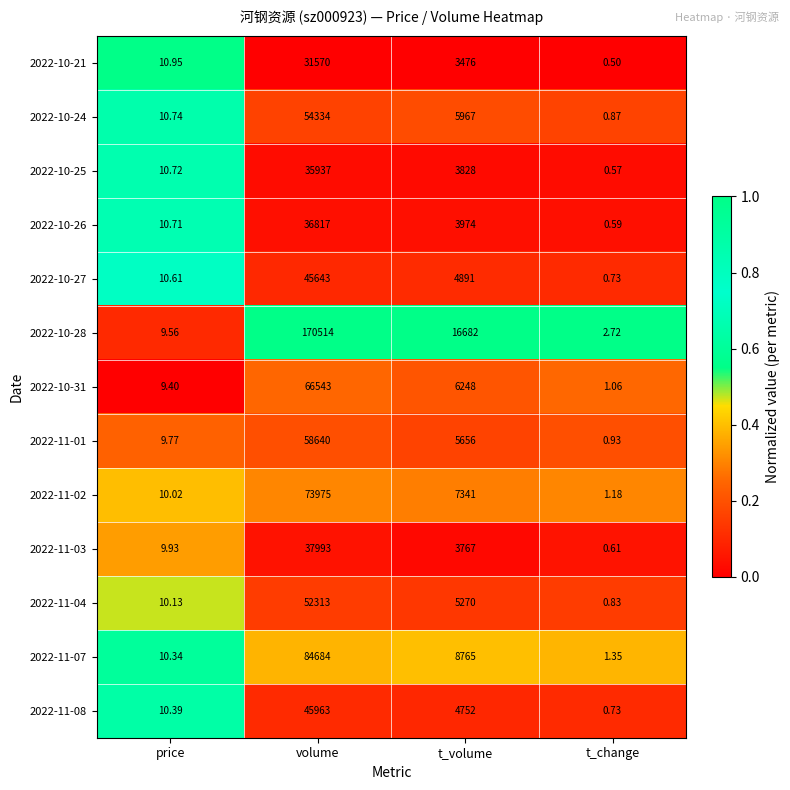

List the labels in order of 2022-10-28 value, smallest first.

t_change, price, t_volume, volume